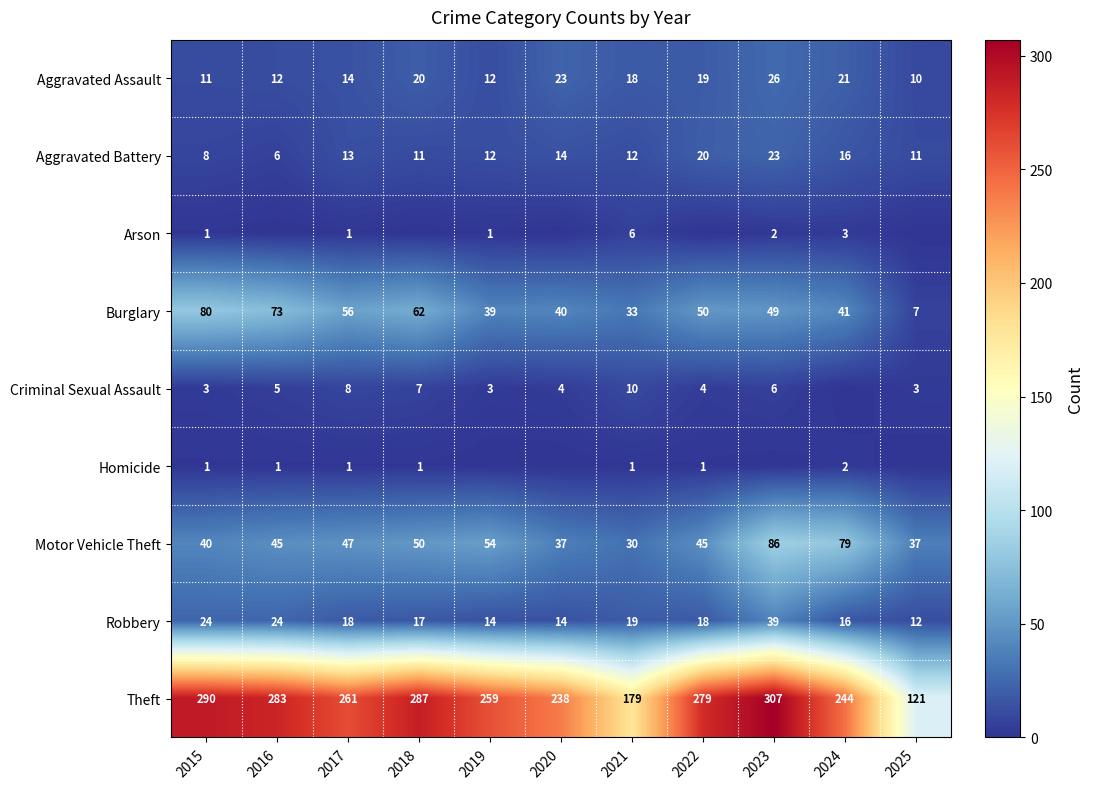

The value of Theft at 2020 is 238. True or false?

True